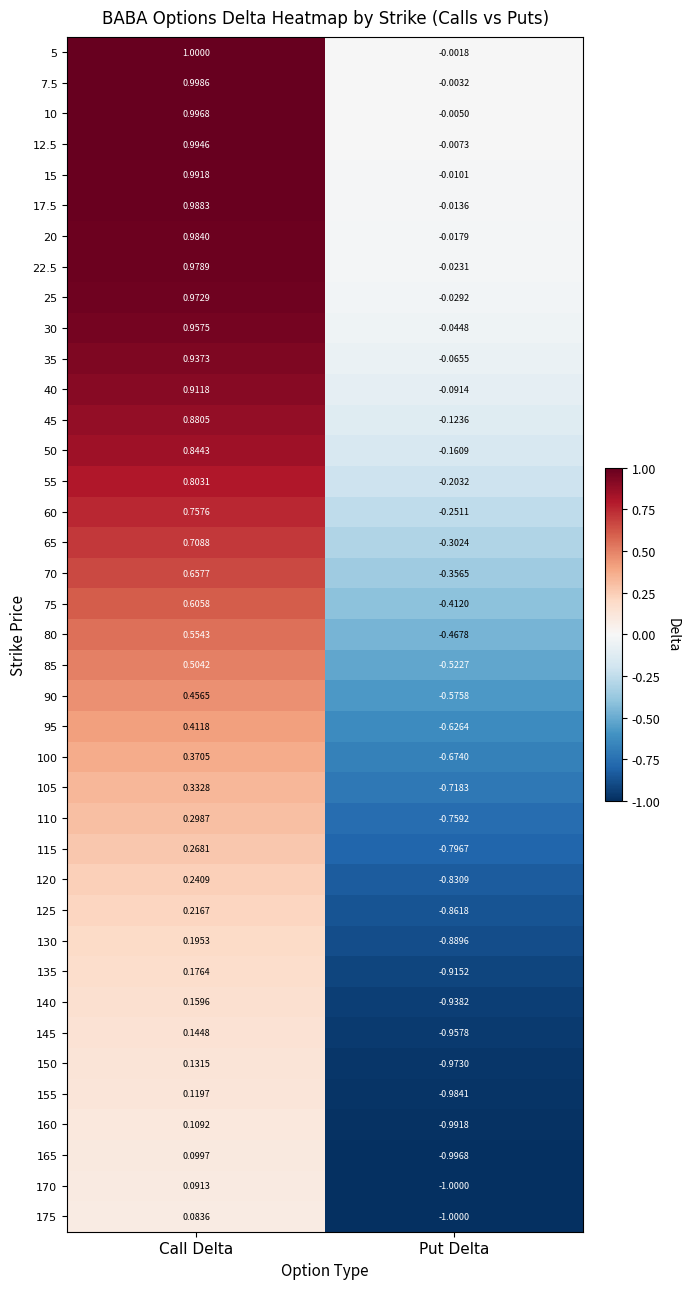

List the labels in order of 150 value, smallest first.

Put Delta, Call Delta